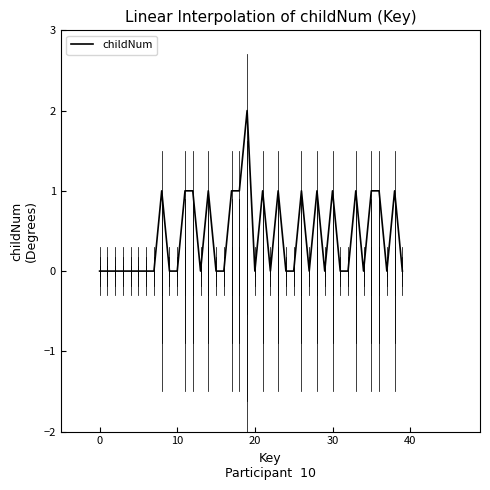

At which category does the data reach its first local valley?

13